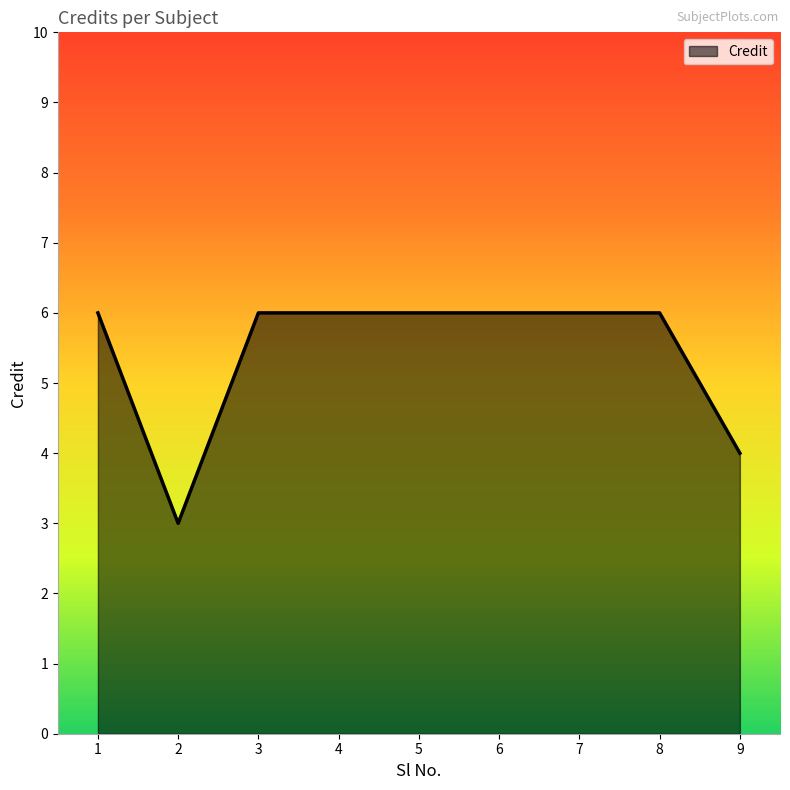

What is the approximate value at 1?

6